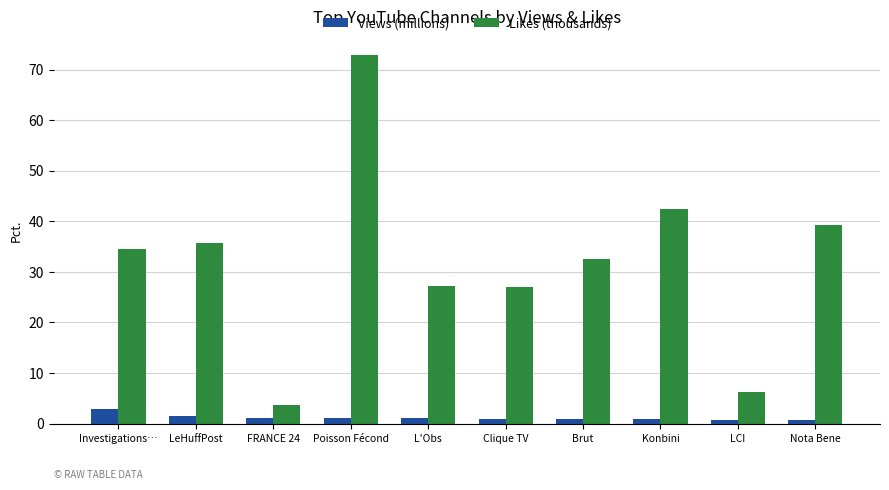

What is the minimum value shown in the chart?

0.6